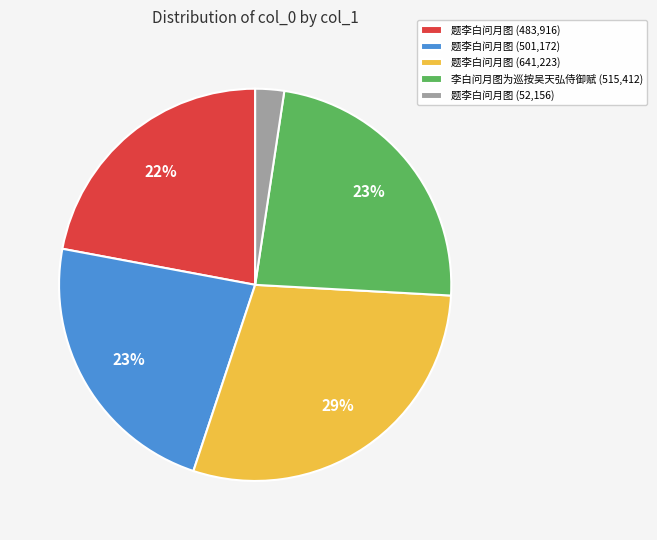

What percentage is the 题李白问月图 (501,172) slice, to the nearest percent?

23%